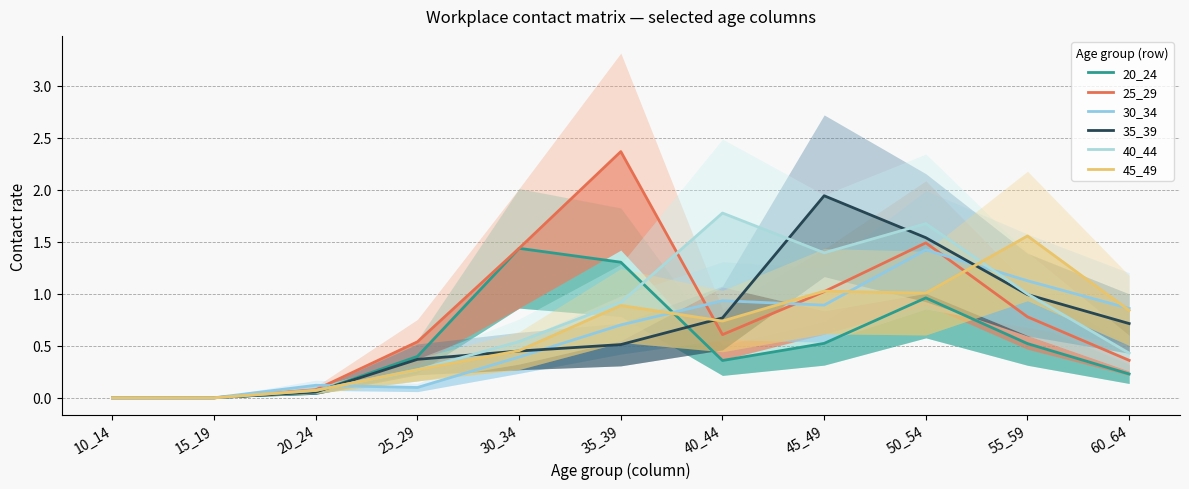

At which category is the sum across all series the highest?

50_54